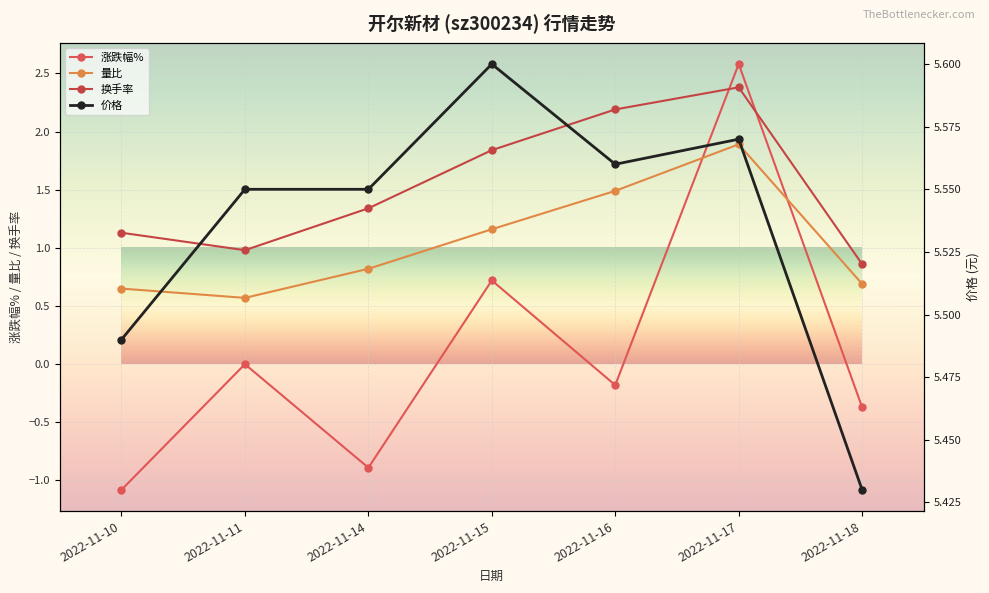

Which has a higher value, 2022-11-18 or 2022-11-15?

2022-11-15